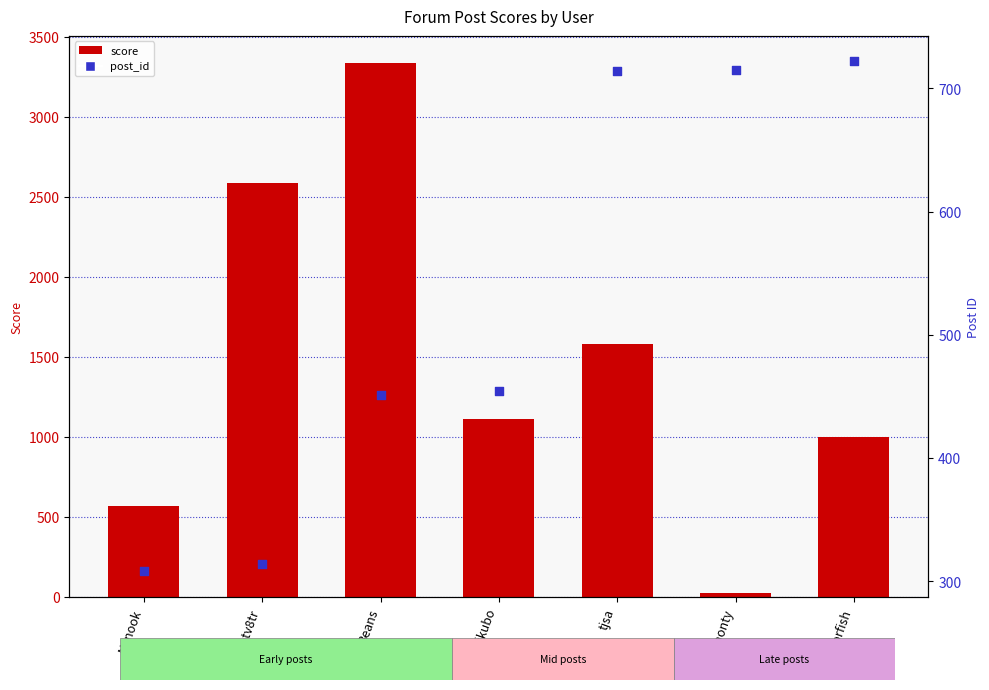

Is the value of score at tjsa greater than the value of post_id at Beans?

Yes